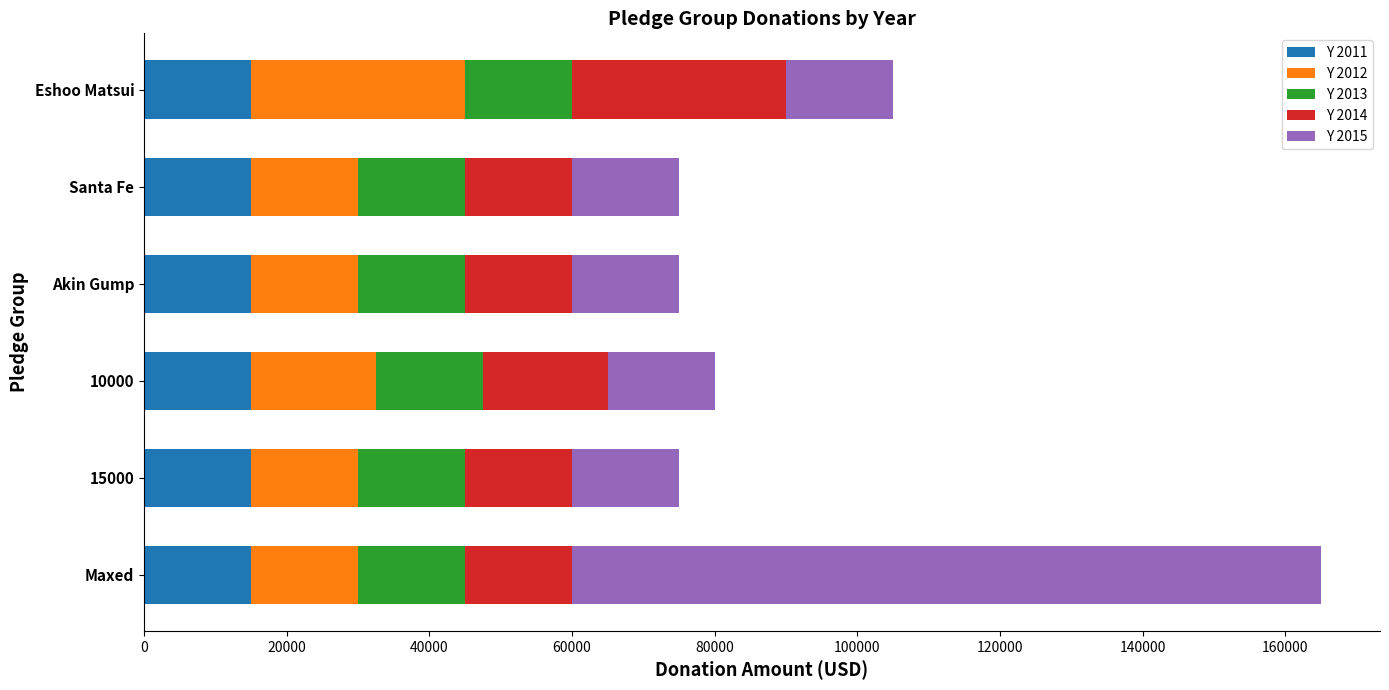

The Y 2011 series shows 23897 at Akin Gump. True or false?

False